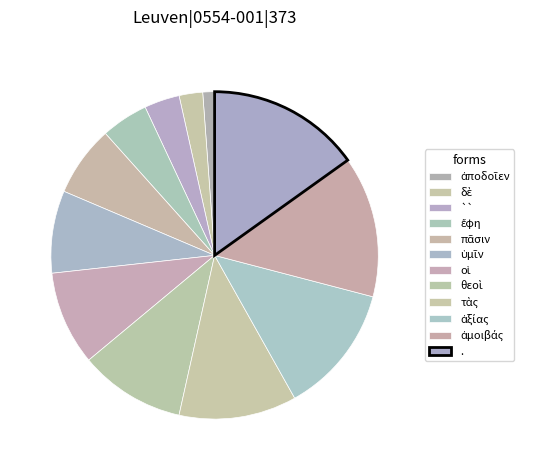

Is there any slice that represents more than half of the pie?

No